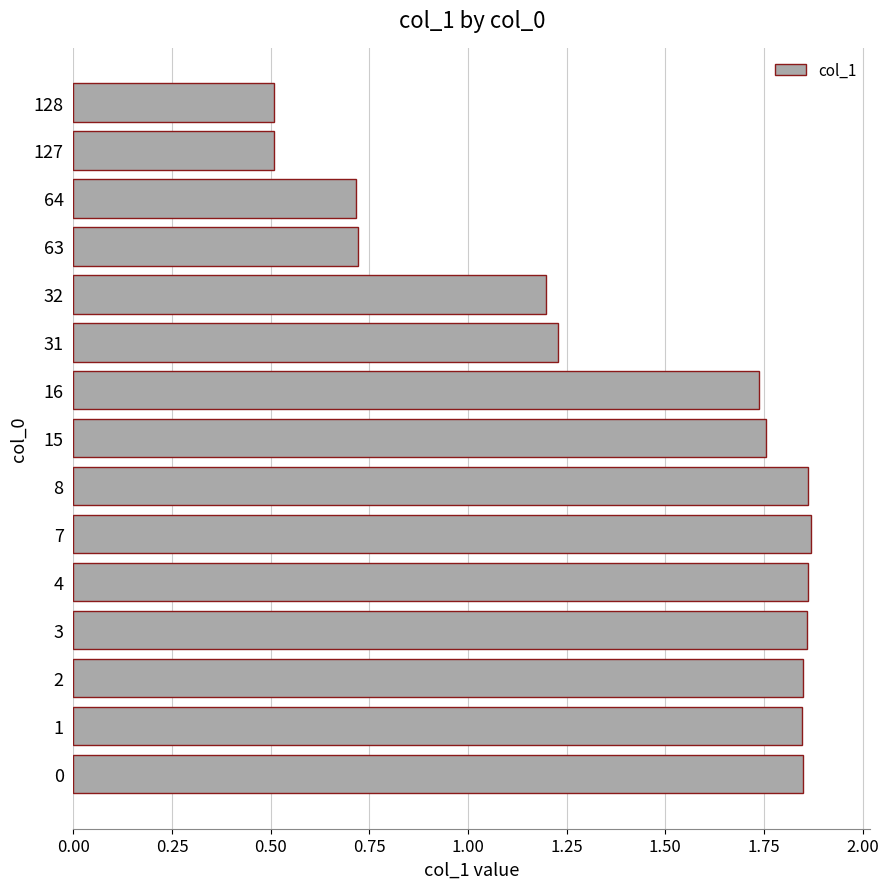

Count the values in the range 0 to 1.

4